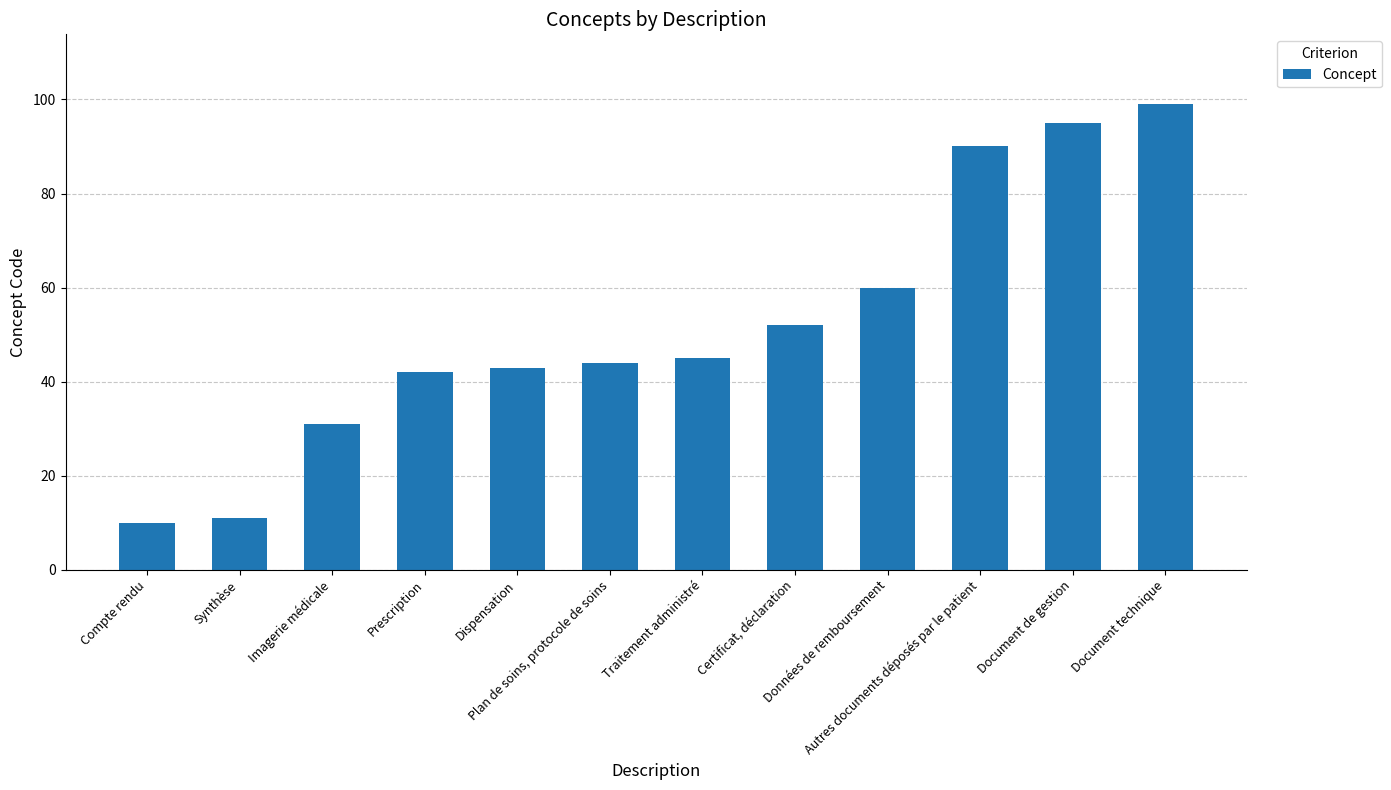

The chart shows a value of 60 at Données de remboursement. True or false?

True